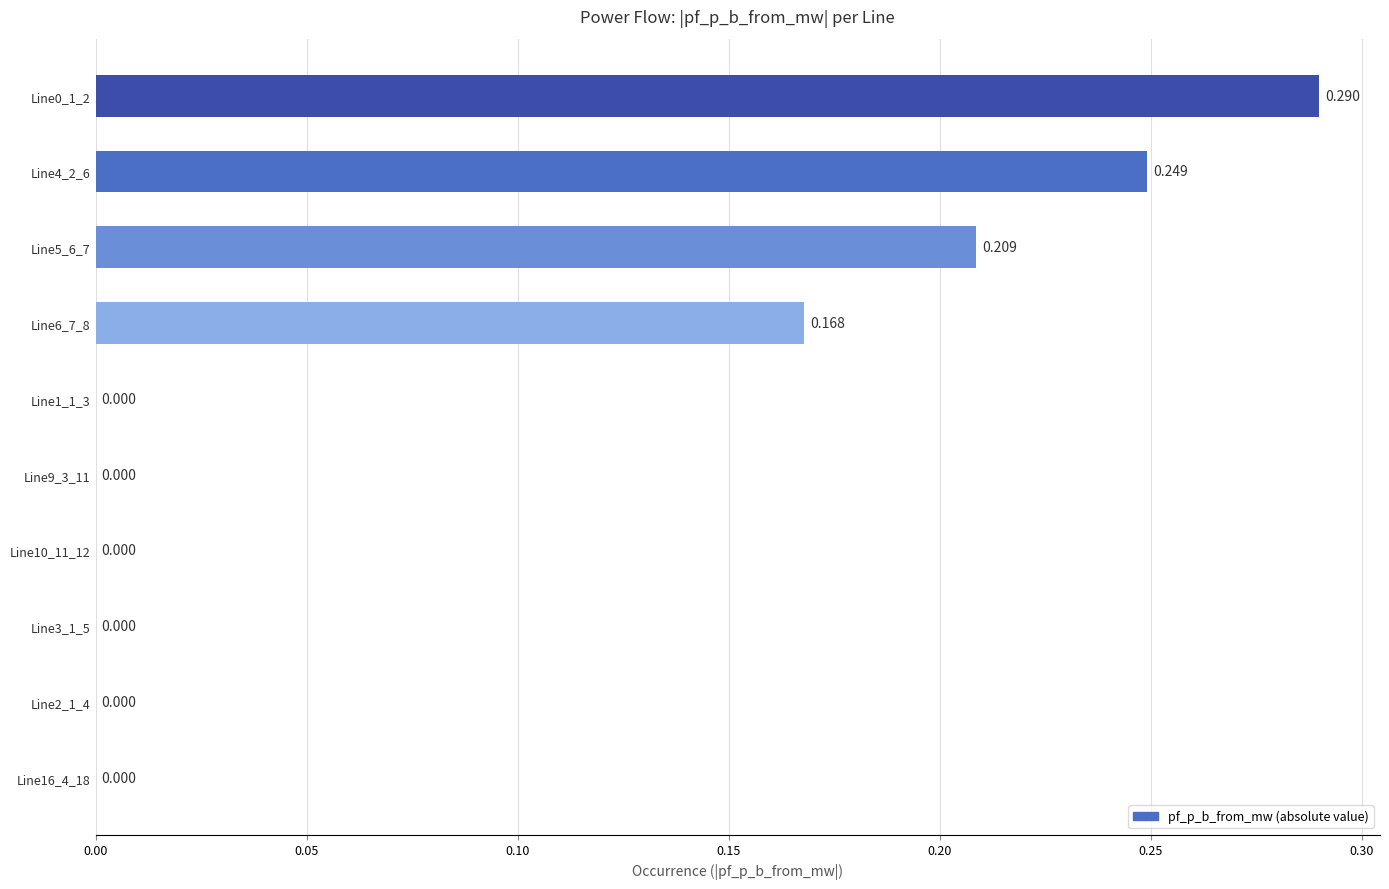

Are the bars horizontal?

Yes